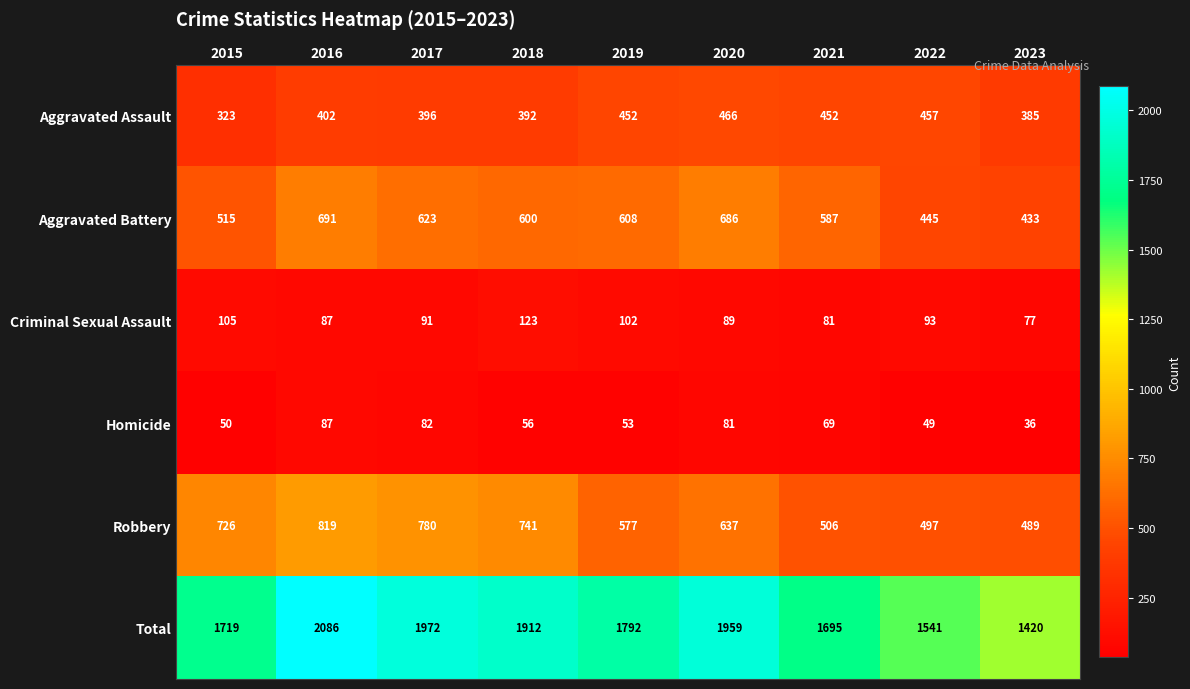

At how many categories does at least one series exceed 1978?

1